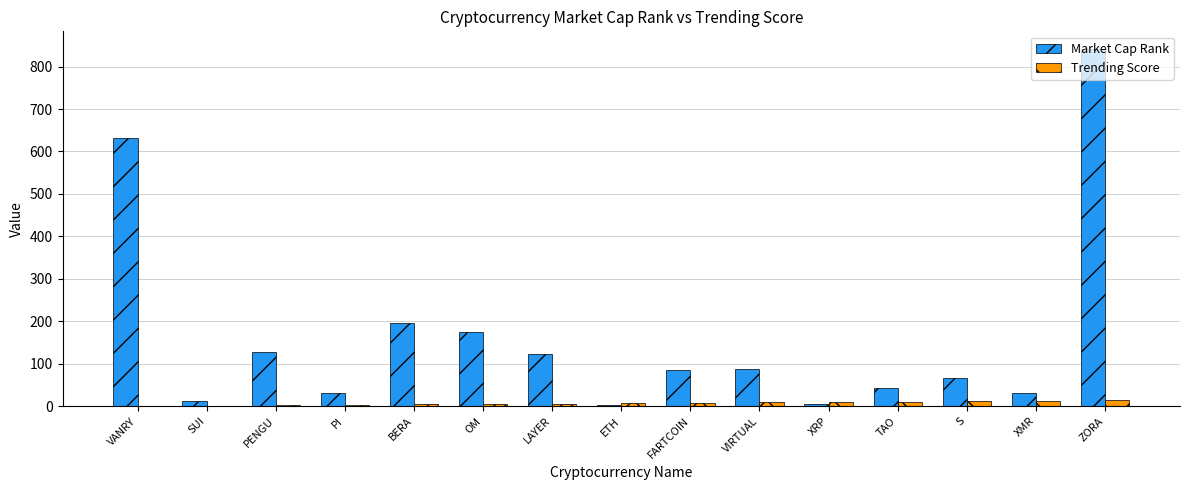

Which category has the highest value in the Market Cap Rank series?

ZORA